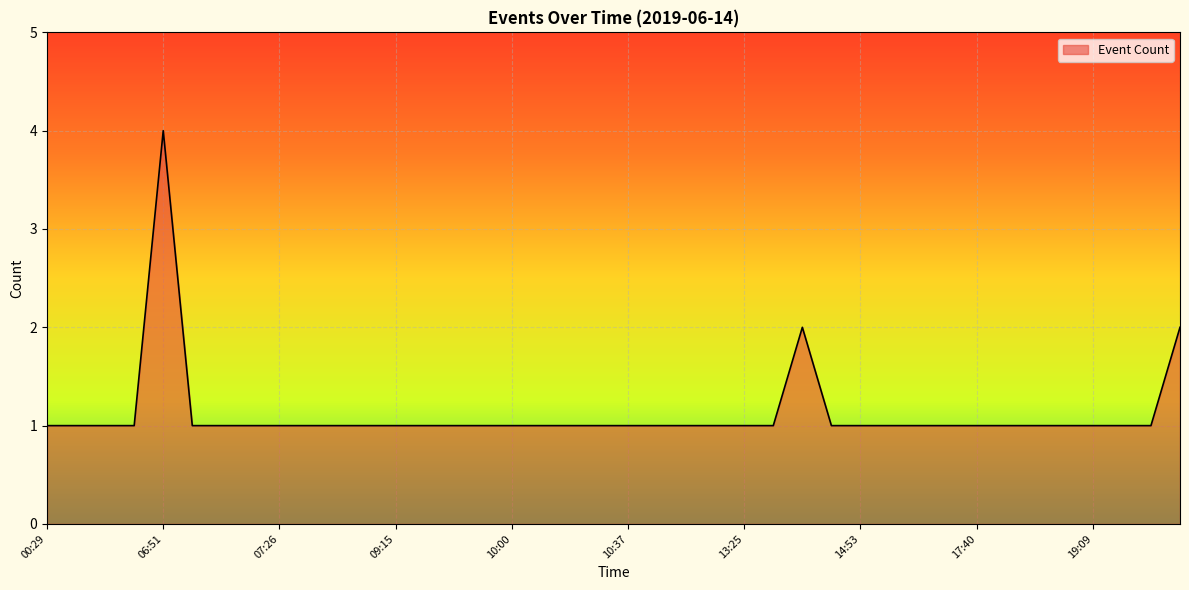

What is the smallest value displayed?

1